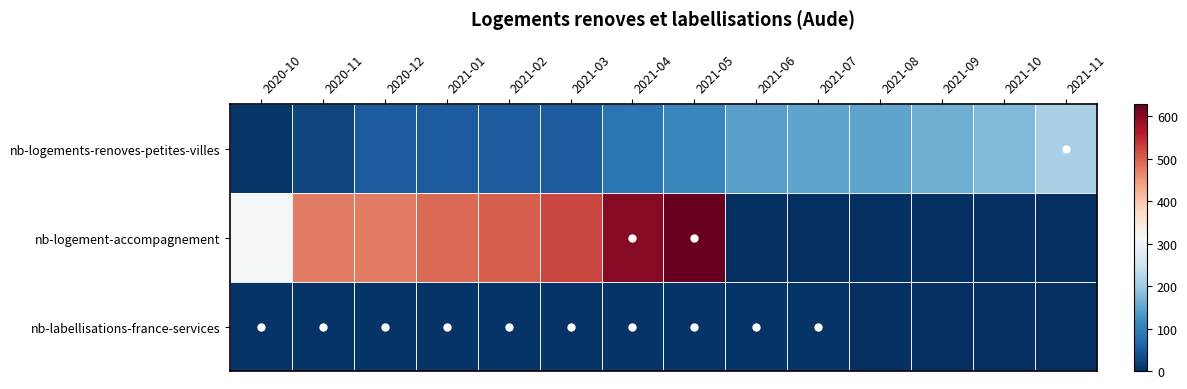

At which category is the sum across all series the highest?

2021-05